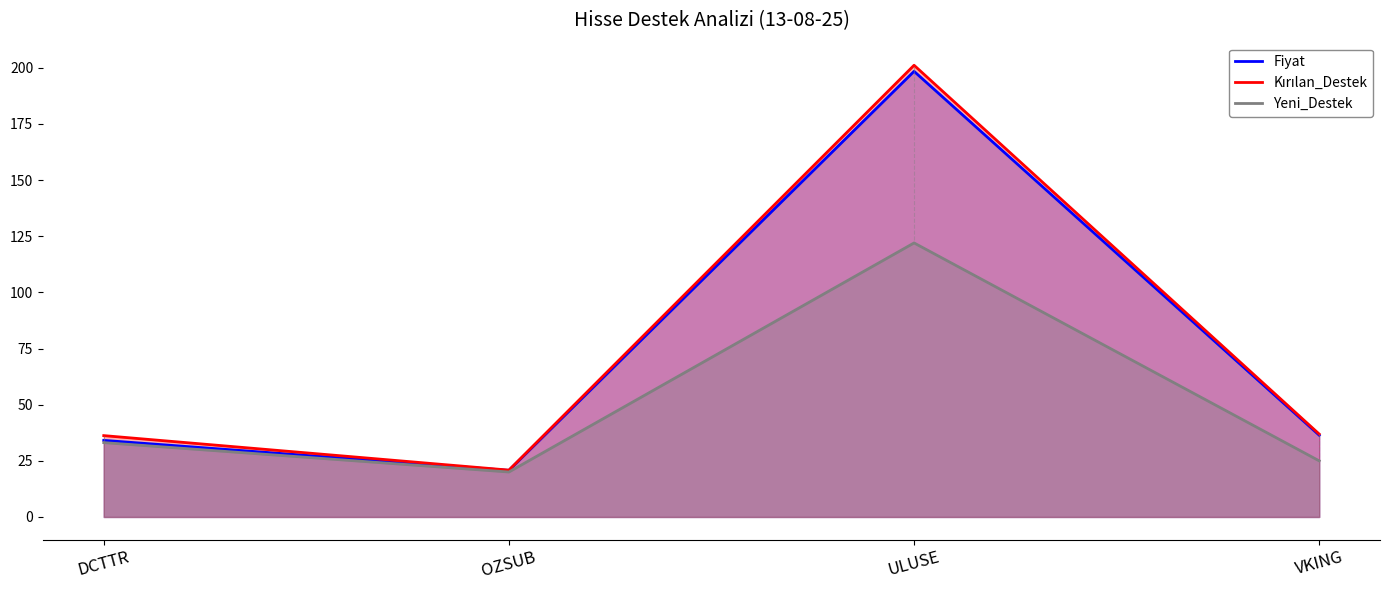

Which series has the largest total across all categories?

Kırılan_Destek